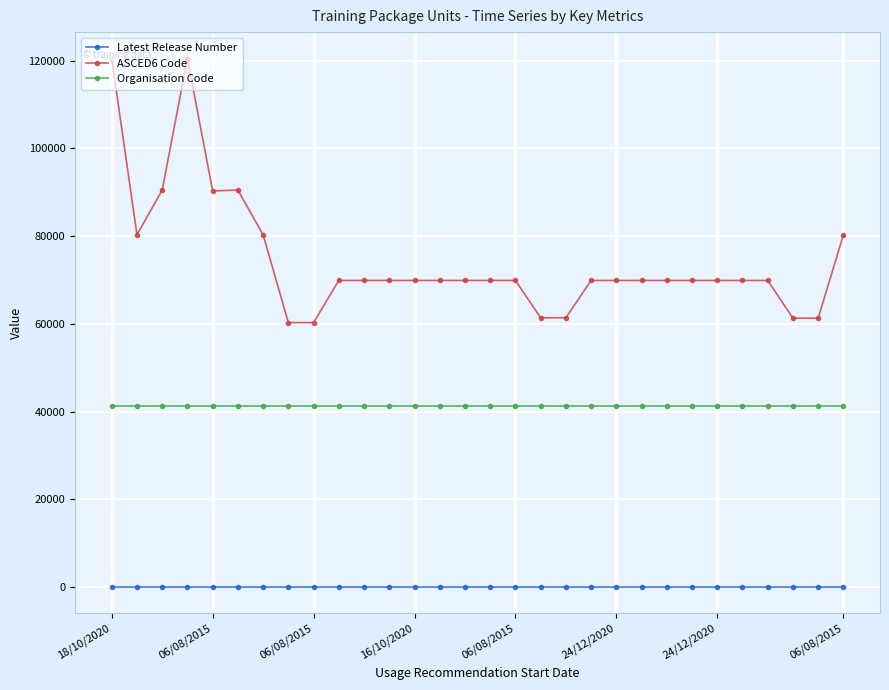

True or false: Latest Release Number has a value of 2 at 06/08/2015.

False